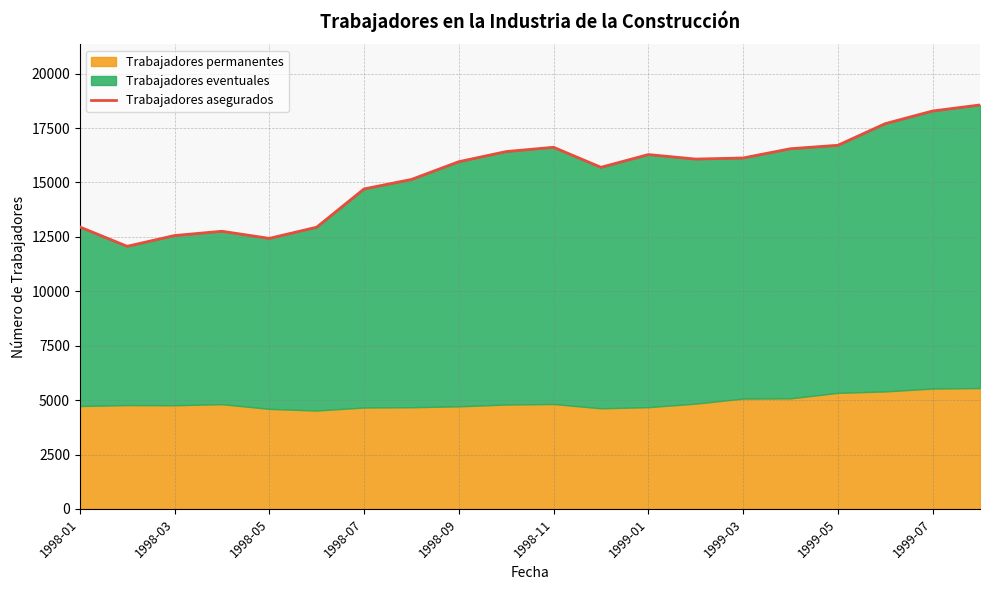

What is the maximum value shown in the chart?

18561